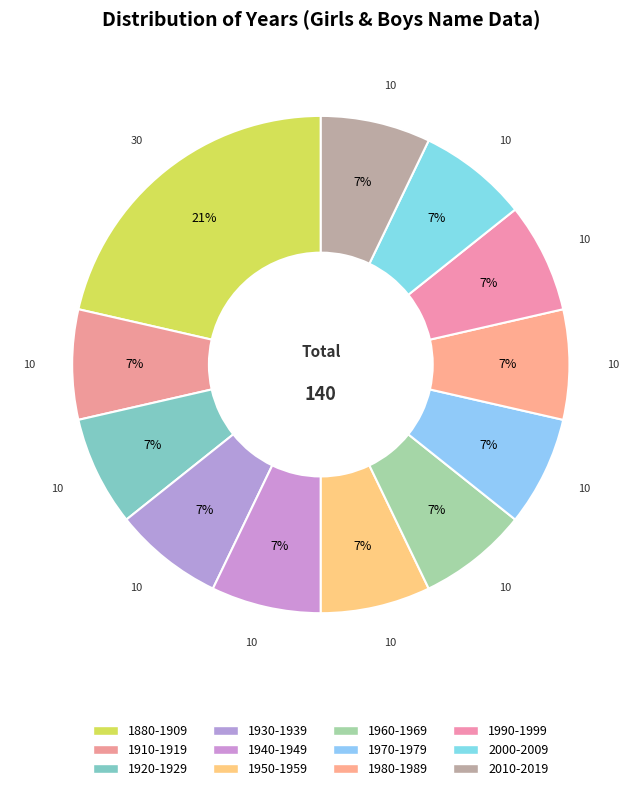

Is 1920-1929 the majority of the pie?

No